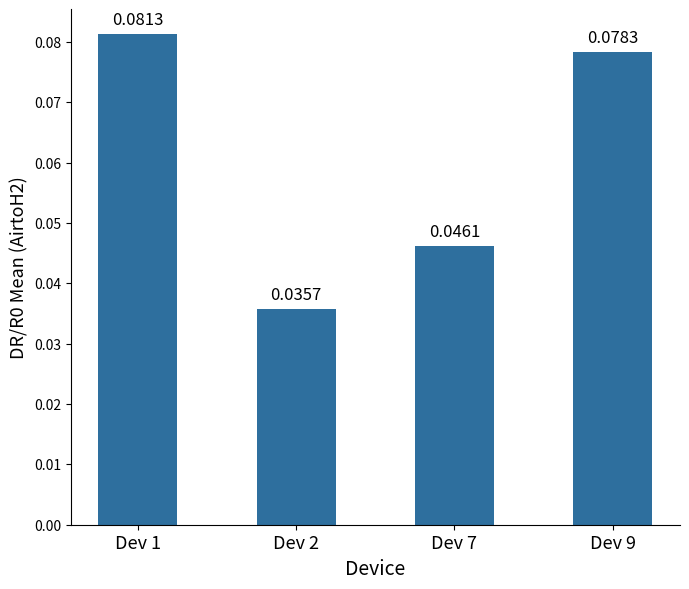

Rank the categories by value from lowest to highest.

Dev 2, Dev 7, Dev 9, Dev 1